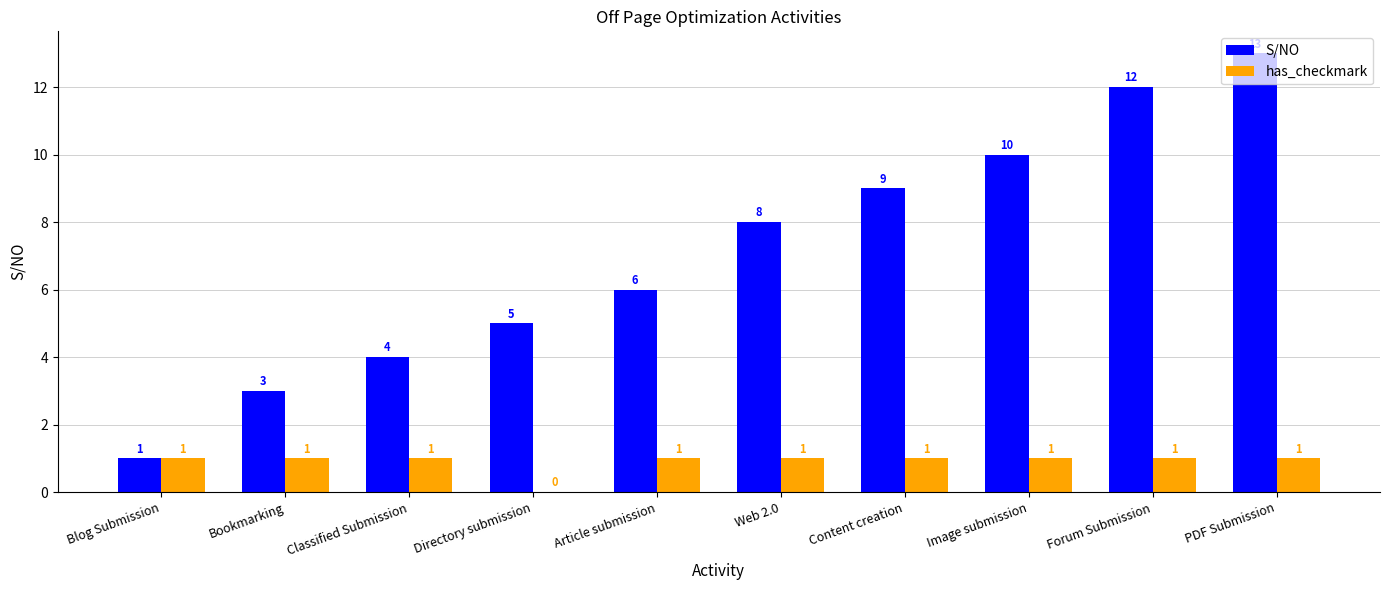

At which category is the sum across all series the highest?

PDF Submission